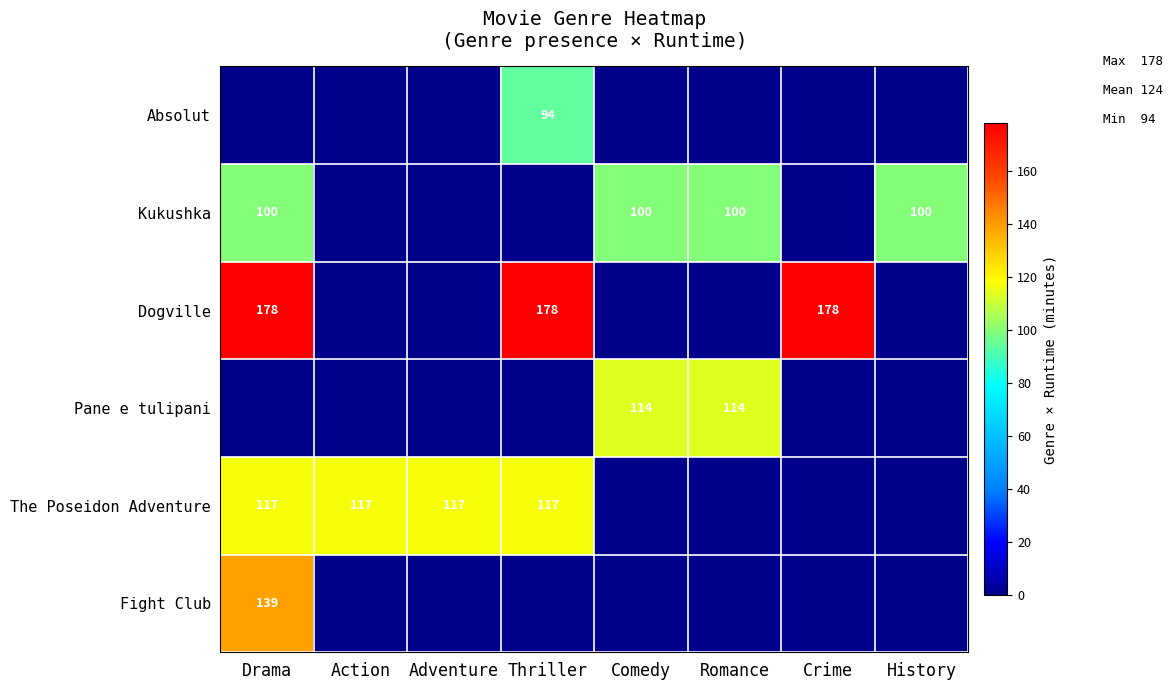

True or false: Kukushka has a value of 100 at Romance.

True